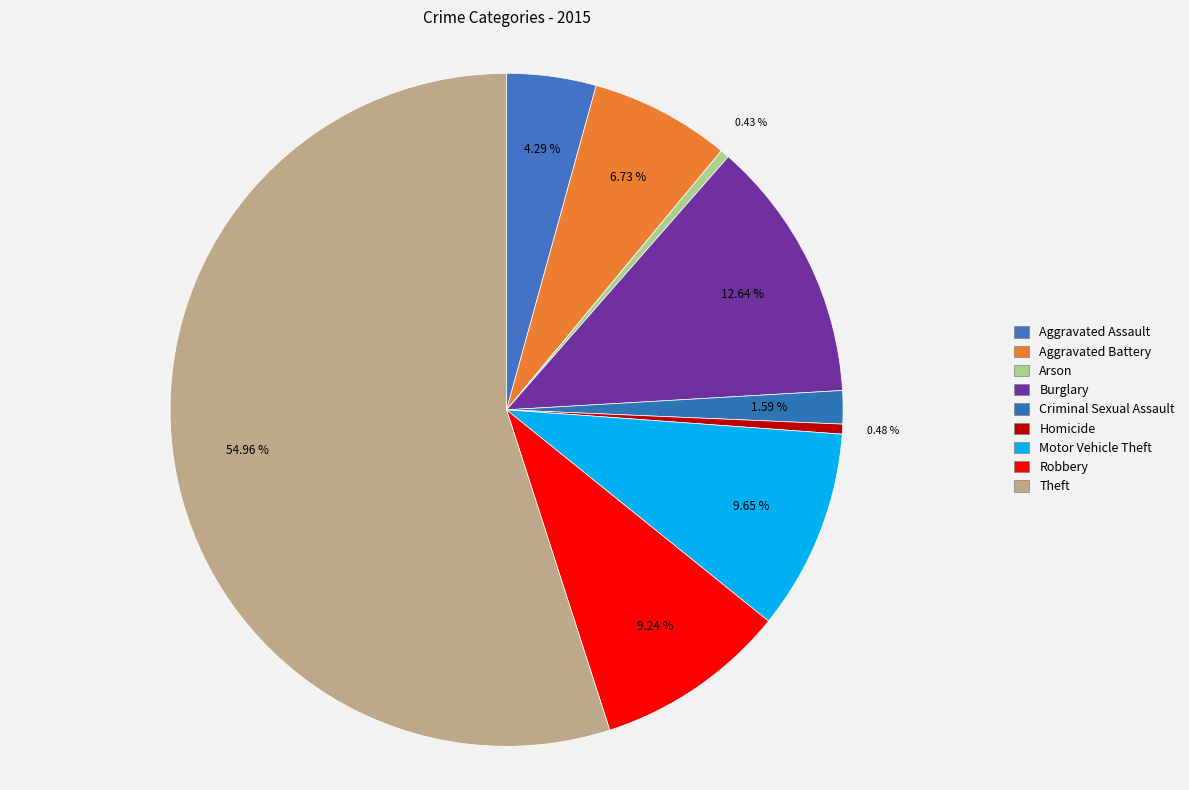

What percentage is NOT represented by Motor Vehicle Theft?

90.4%